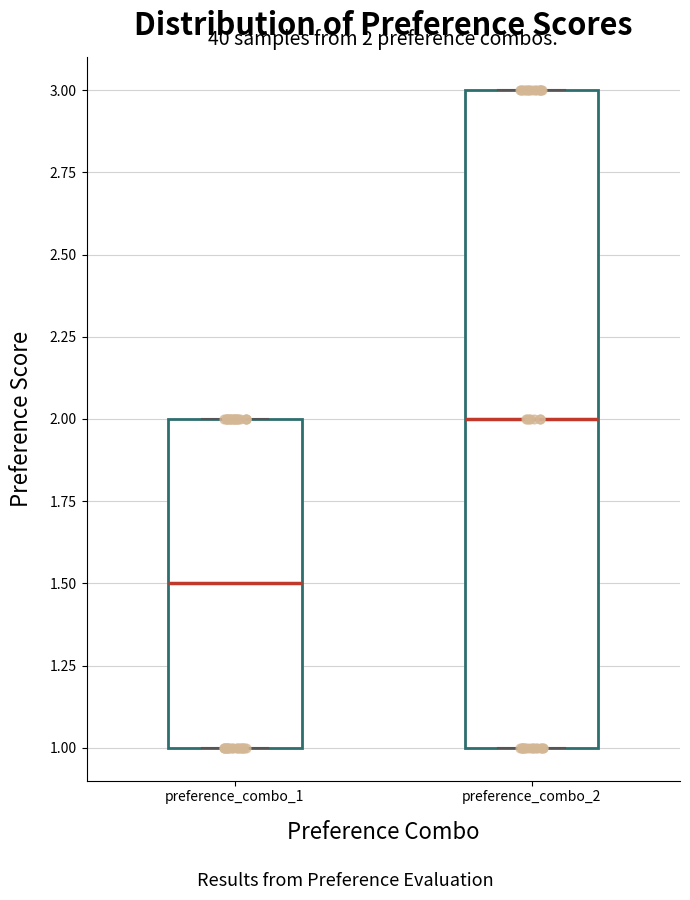

Which box's median line is the highest?

preference_combo_2